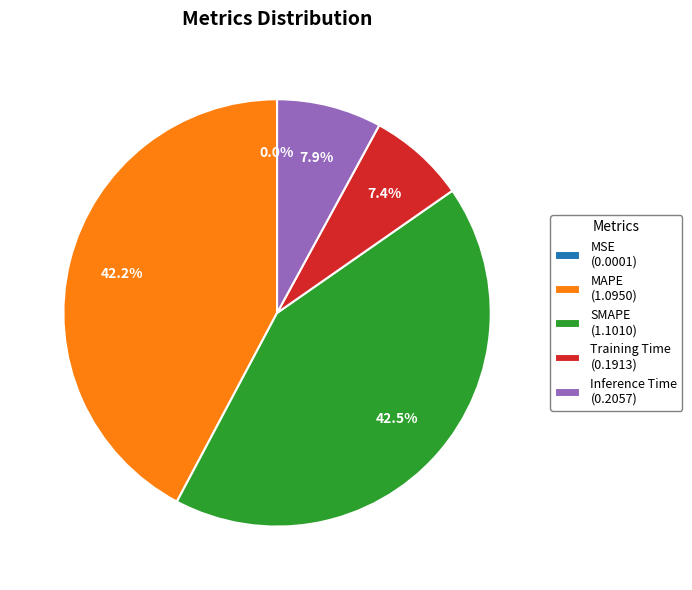

Does any single category account for the majority?

No